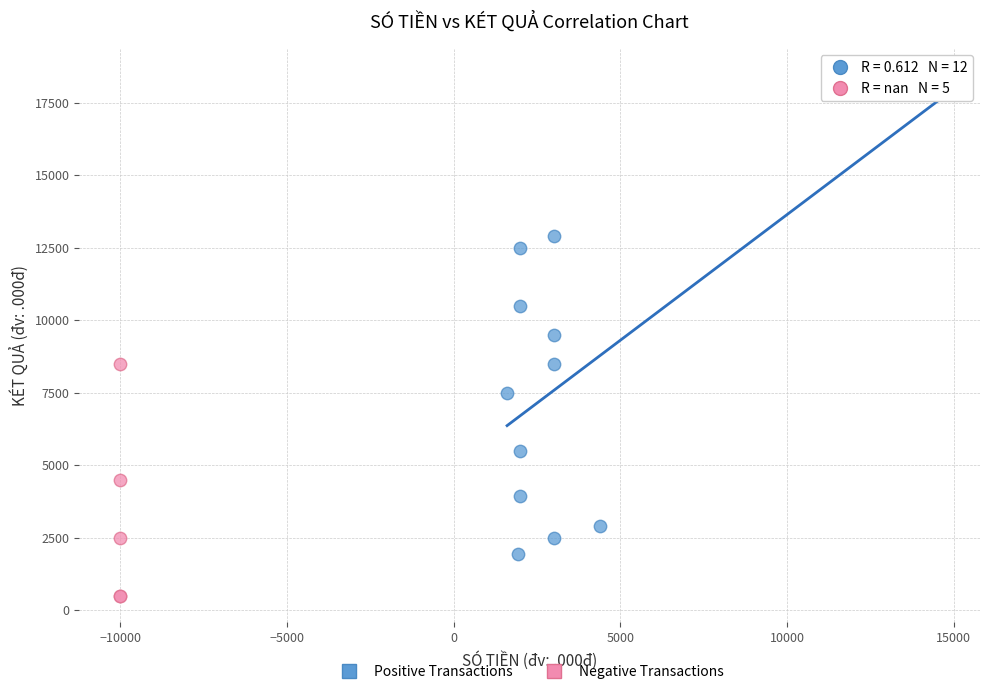

Which series reaches the maximum Y coordinate?

Positive Transactions